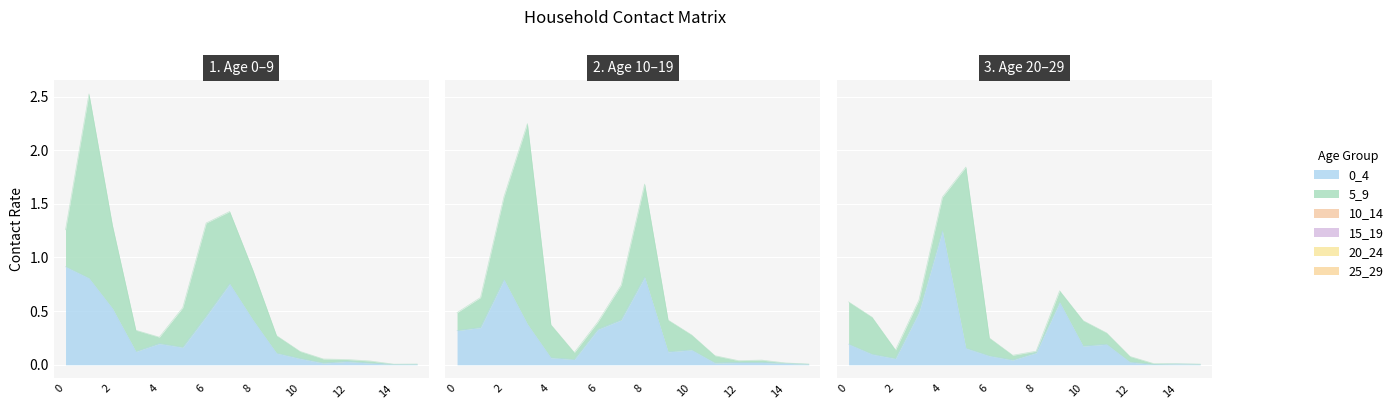

What is the spread (max minus min) of values at 11?

0.2